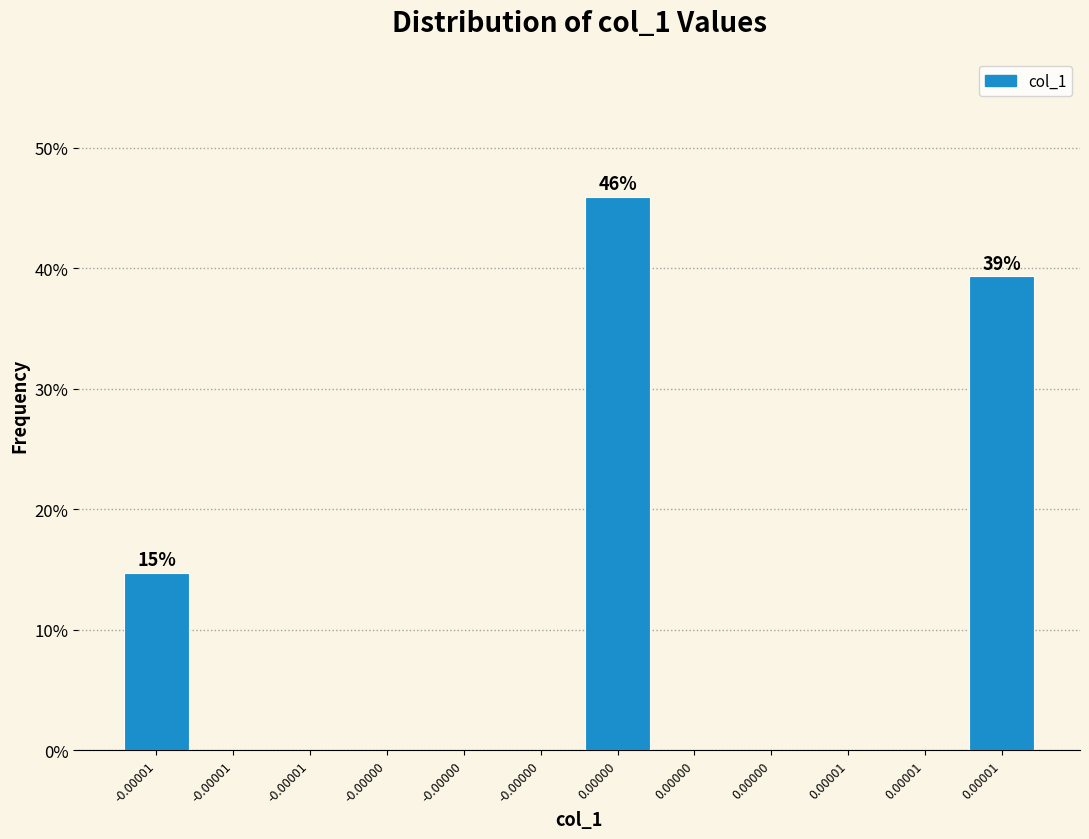

How many series are shown in this chart?

1